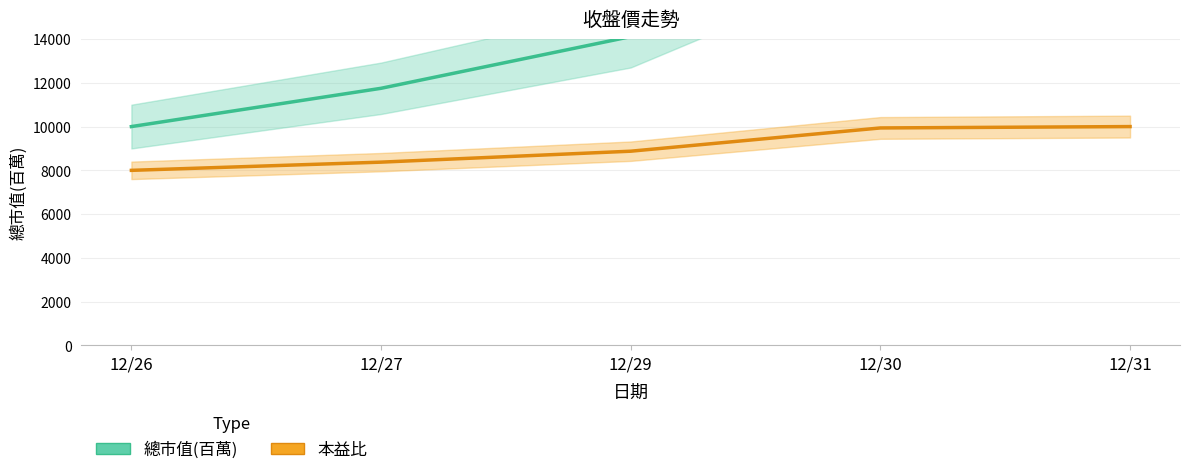

True or false: 總市值(百萬) and 本益比 intersect in this chart.

False